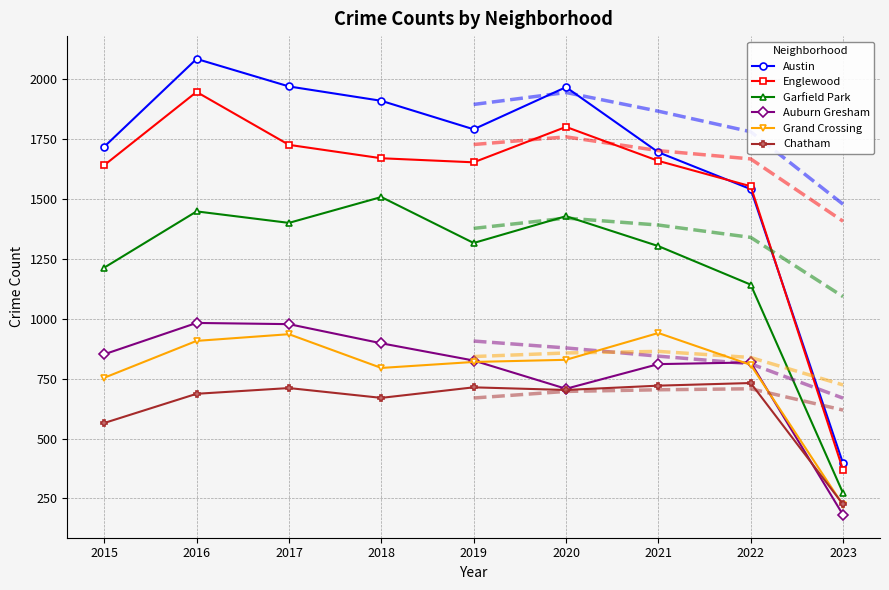

What is the average value of the Englewood series?

1559